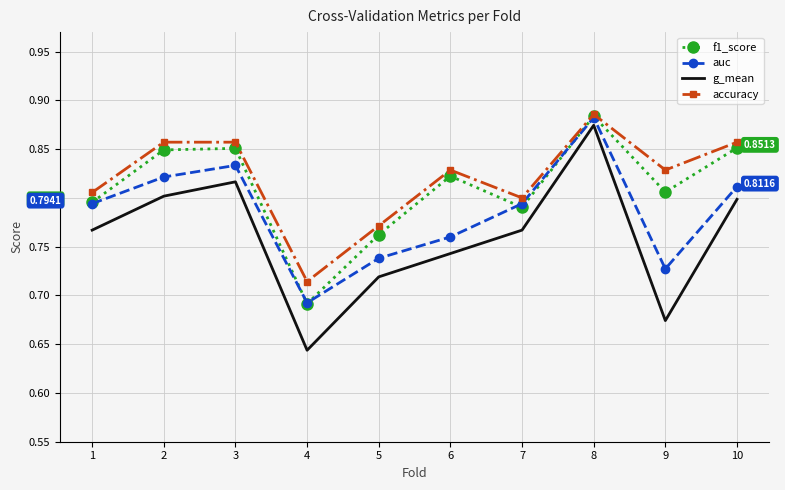

What is the difference between the maximum and minimum values in the accuracy series?

0.2